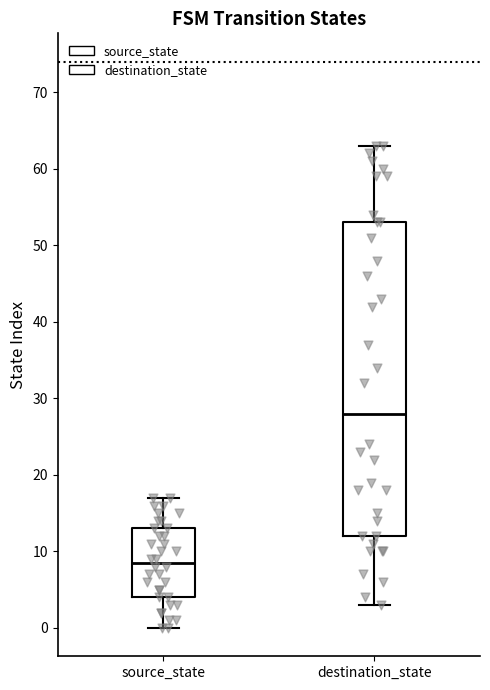

Which box's median line is the lowest?

source_state